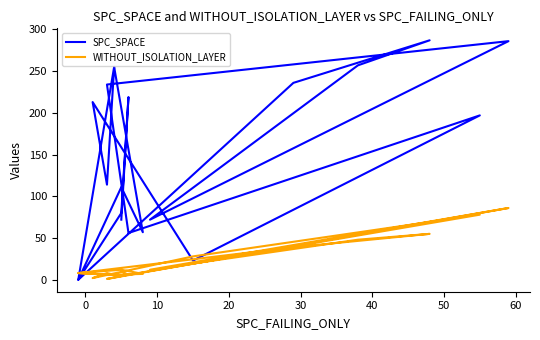

Where is the first local minimum for WITHOUT_ISOLATION_LAYER?

10